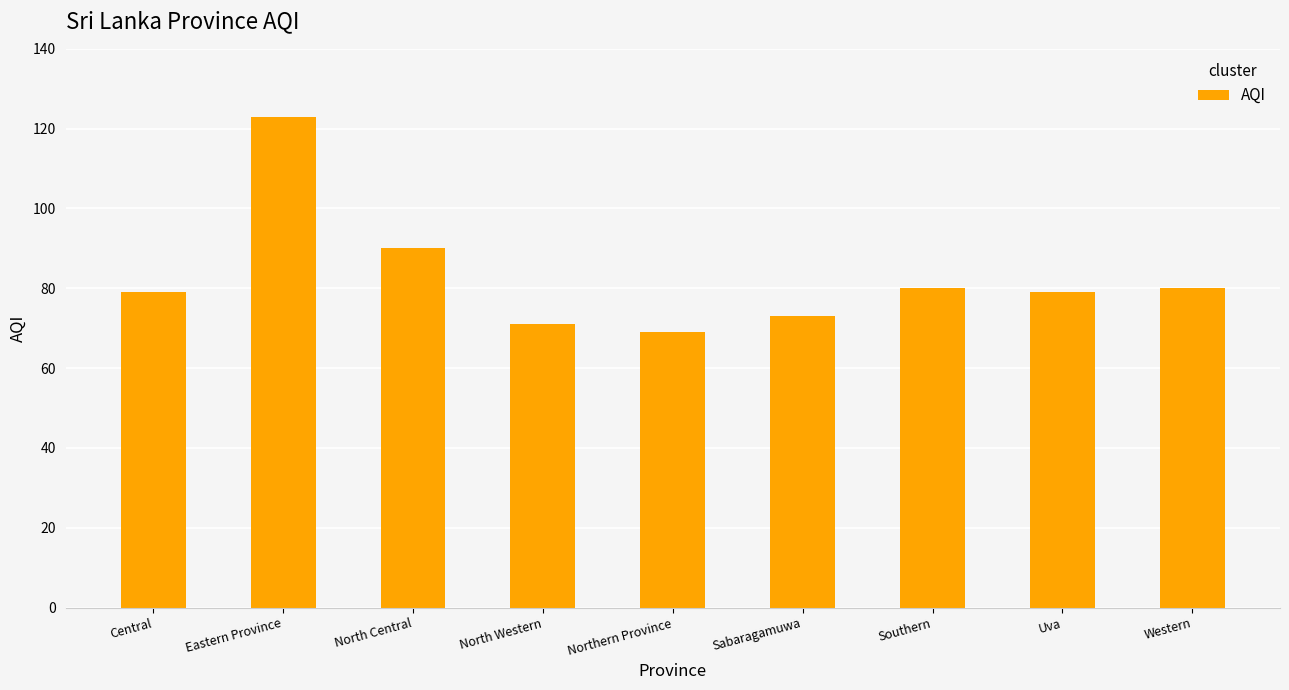

Reading right to left, extract all data points from this chart.

80	79	80	73	69	71	90	123	79